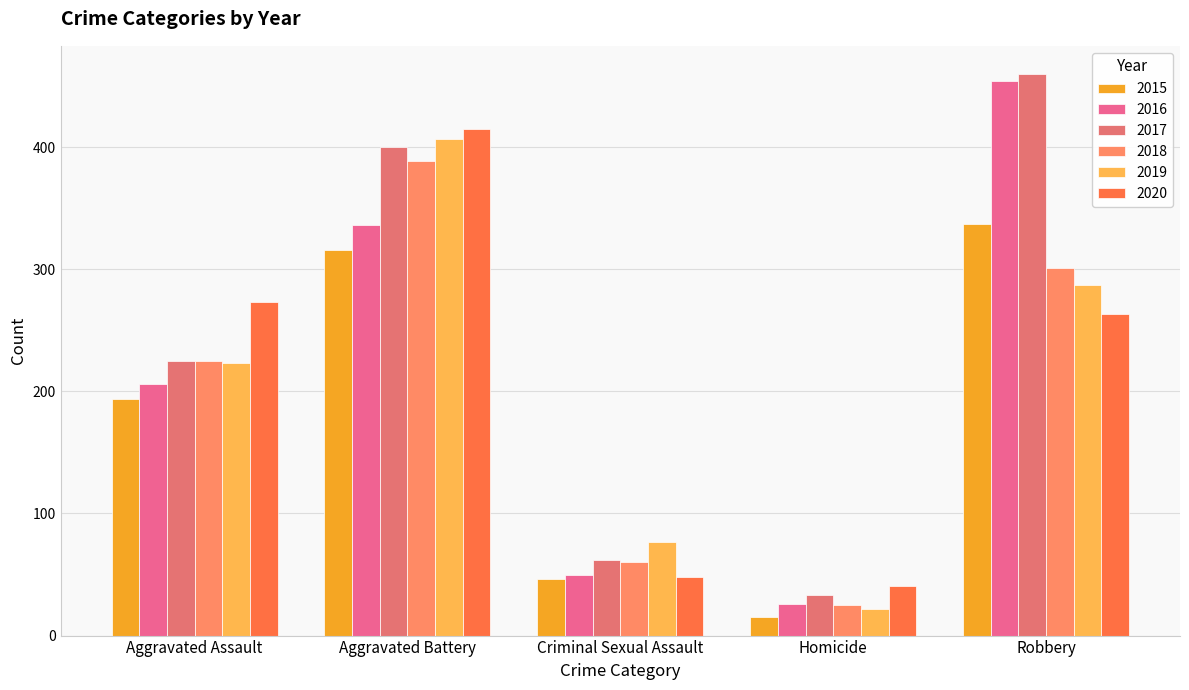

Which series has the largest total across all categories?

2017